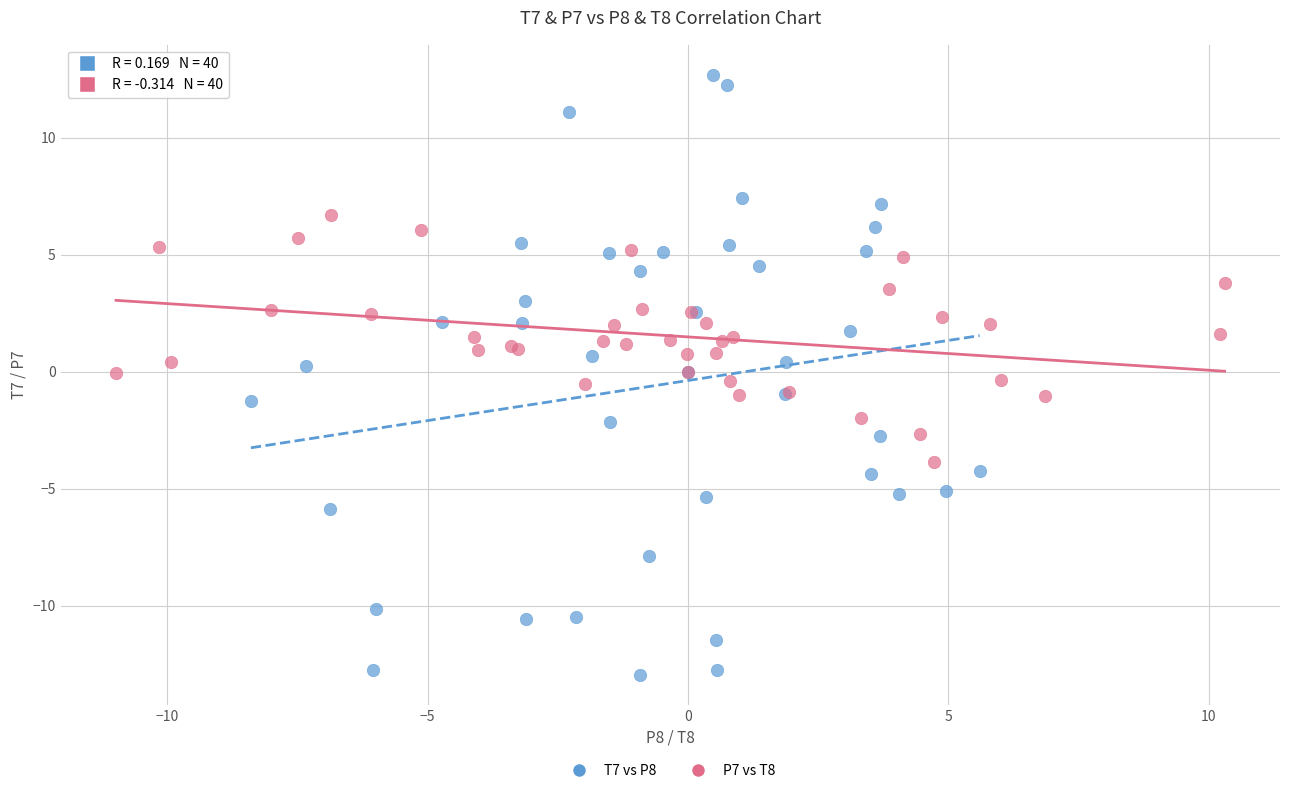

Which series contains the highest Y value?

T7 vs P8